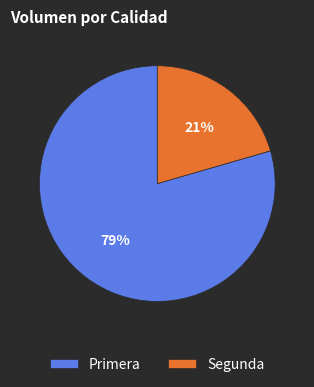

Count the number of slices in the pie.

2